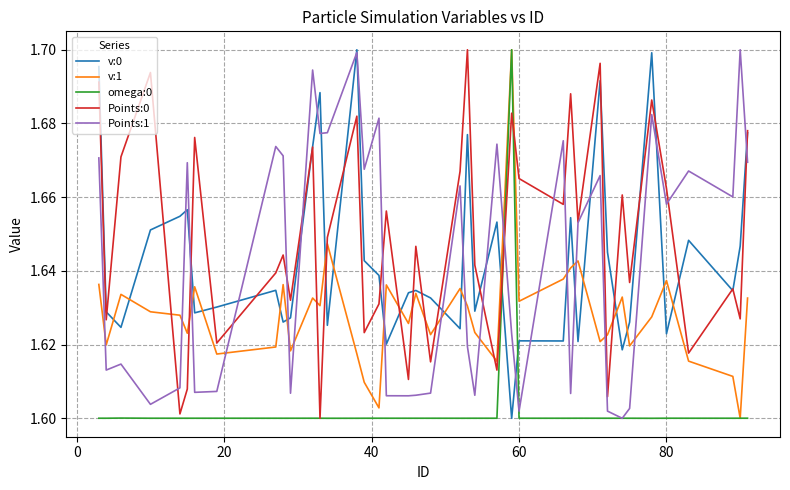

True or false: v:1 and Points:1 intersect in this chart.

True